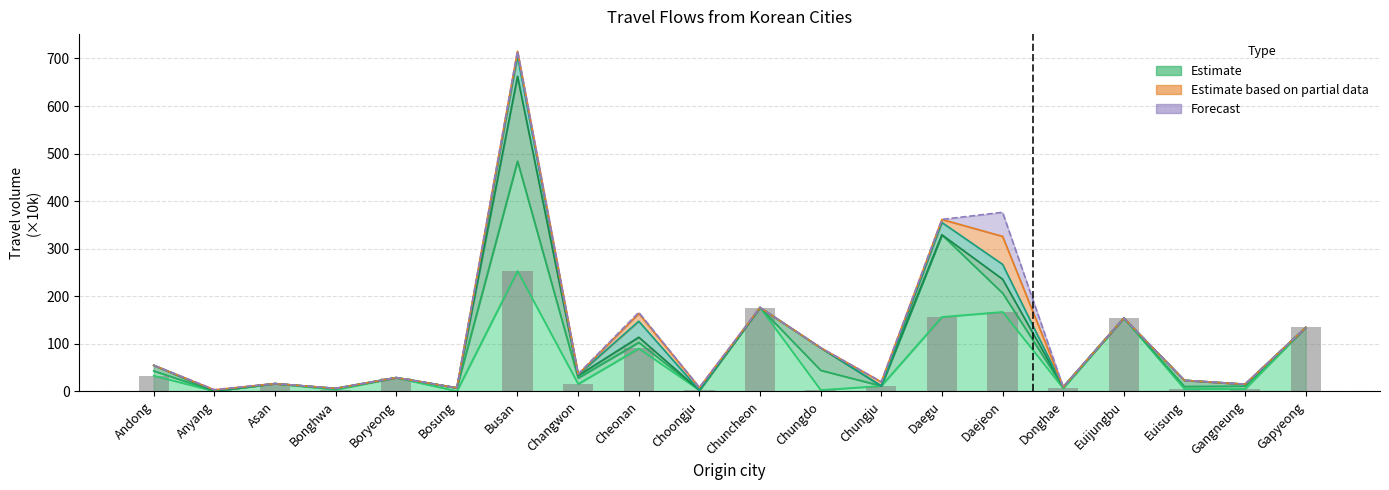

The chart shows a value of 10.3 at Donghae. True or false?

False